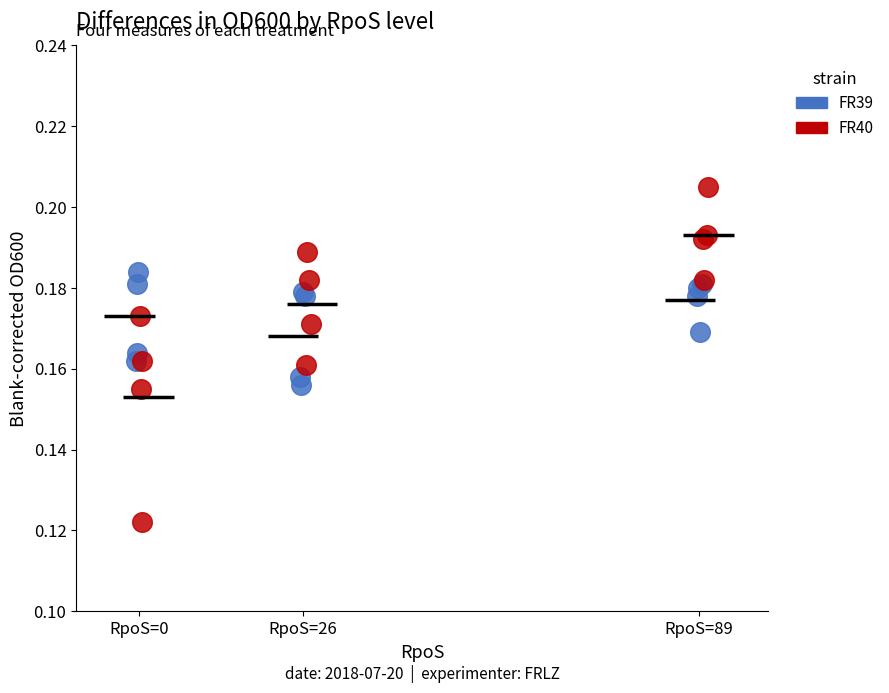

Which series reaches the minimum Y coordinate?

FR40